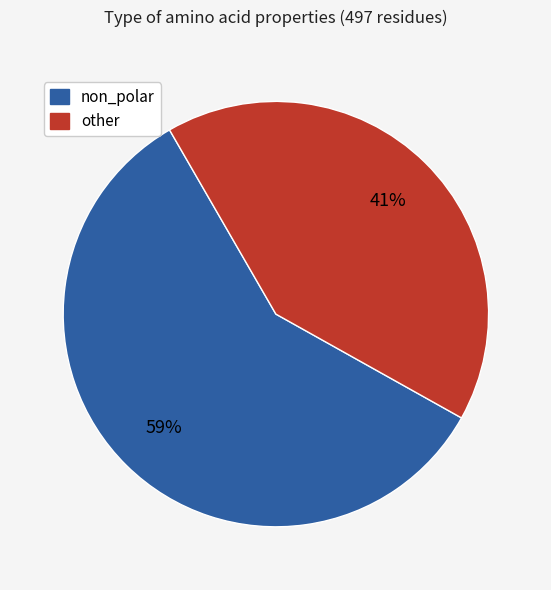

To the nearest percent, what is the average slice percentage?

50%